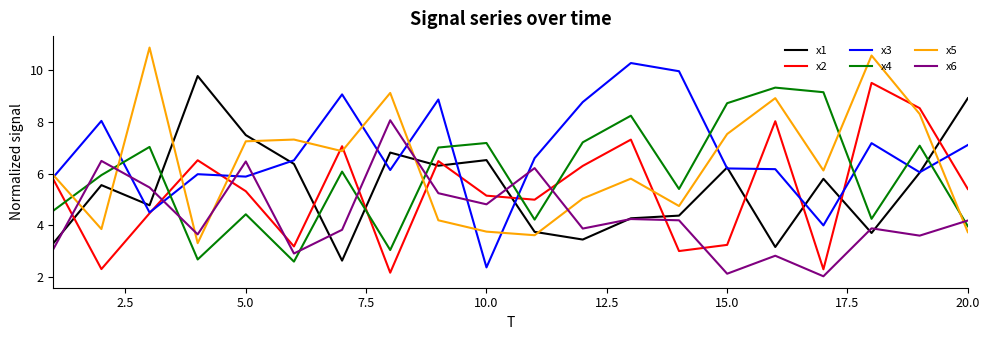

What is the sum of all x6 values?

87.3